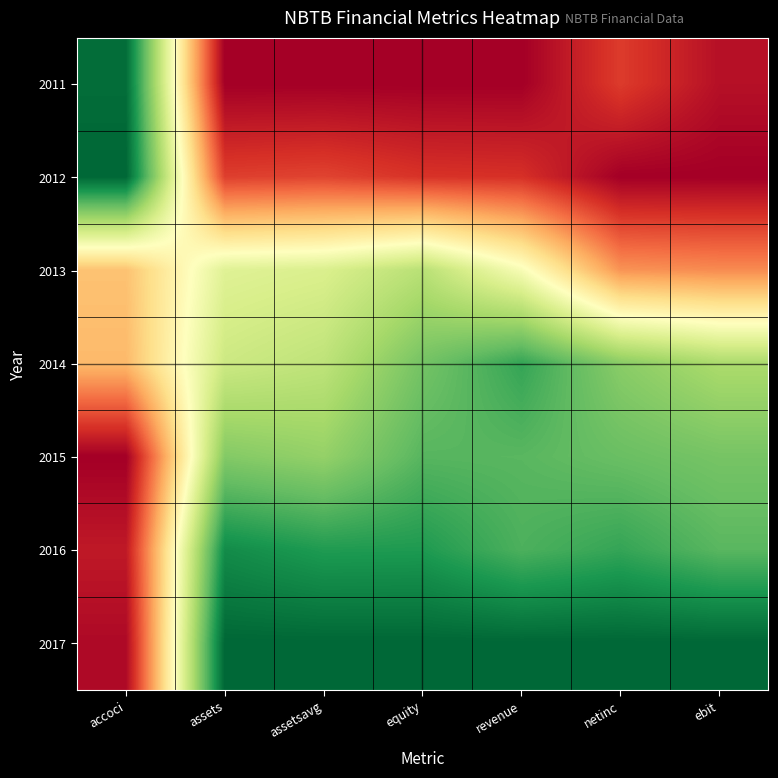

Which series has the largest total across all categories?

2017